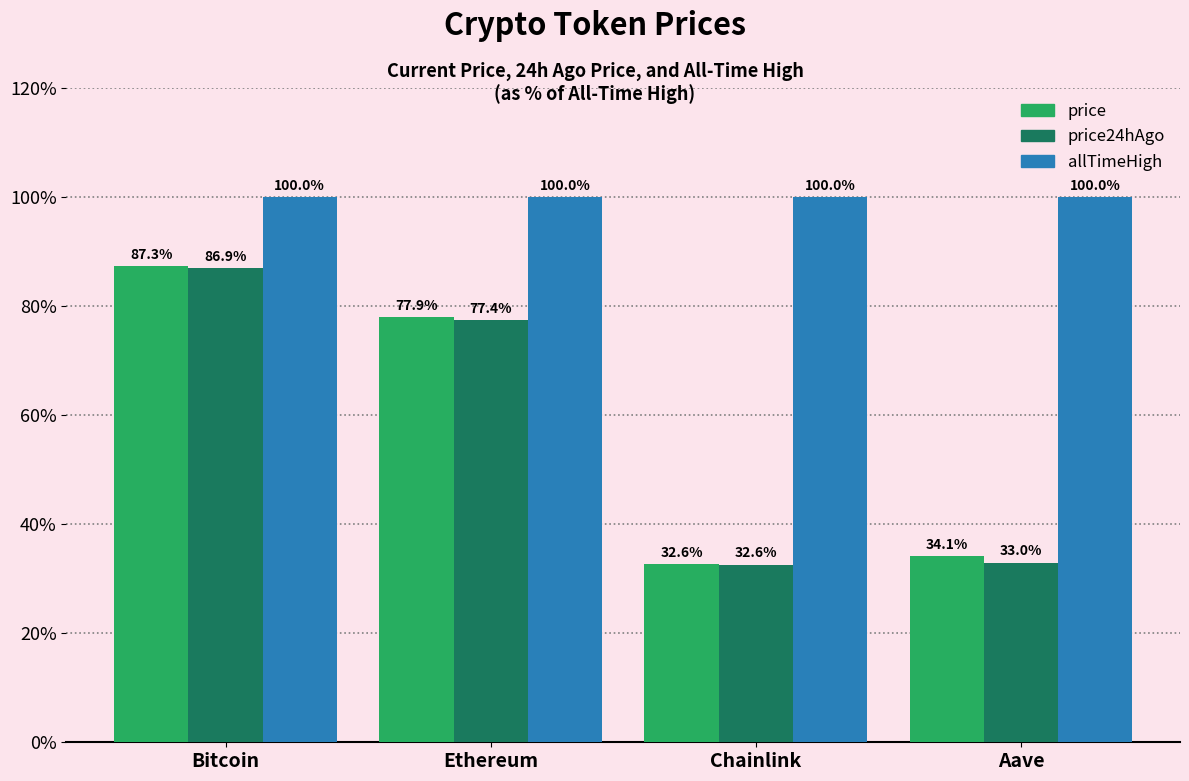

What is the difference between the maximum and minimum values in the price series?

54.7